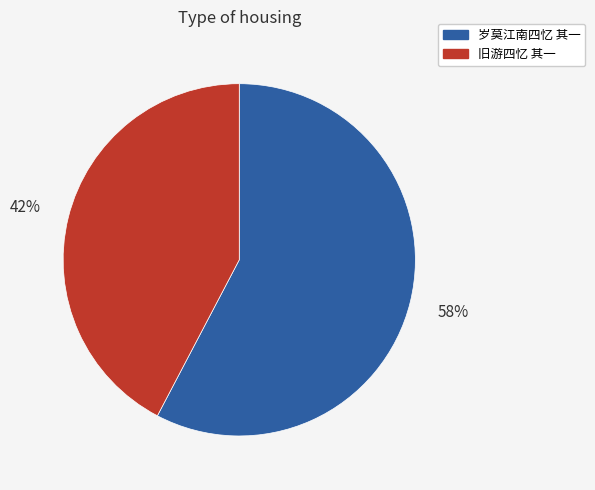

Rank the categories by value from lowest to highest.

旧游四忆 其一, 岁莫江南四忆 其一